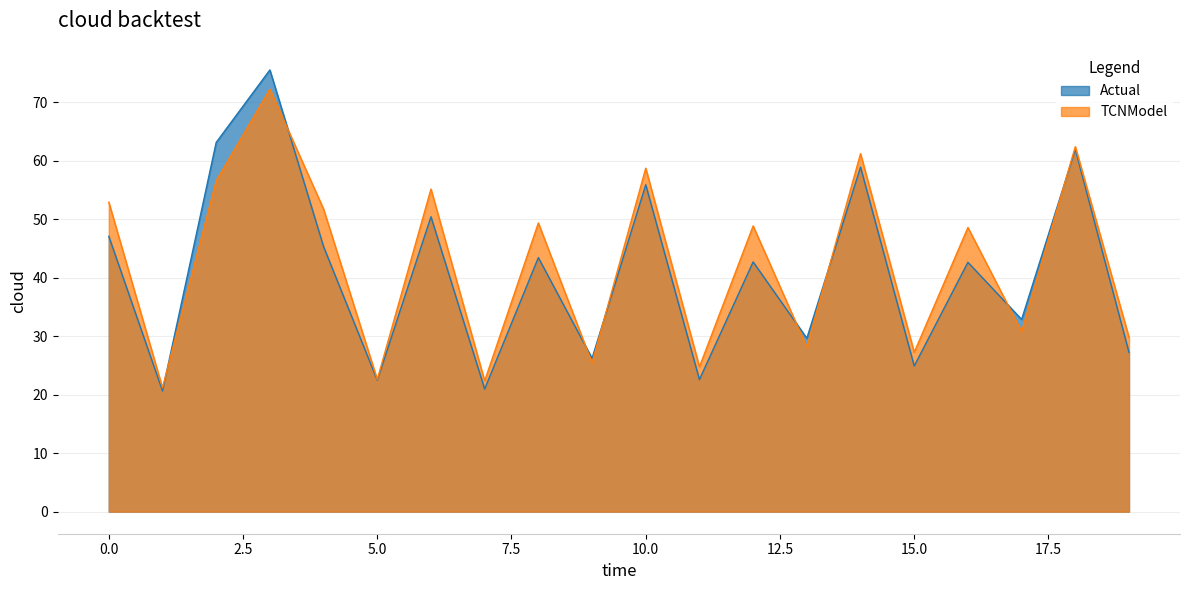

Which series has the largest range (max minus min)?

Actual